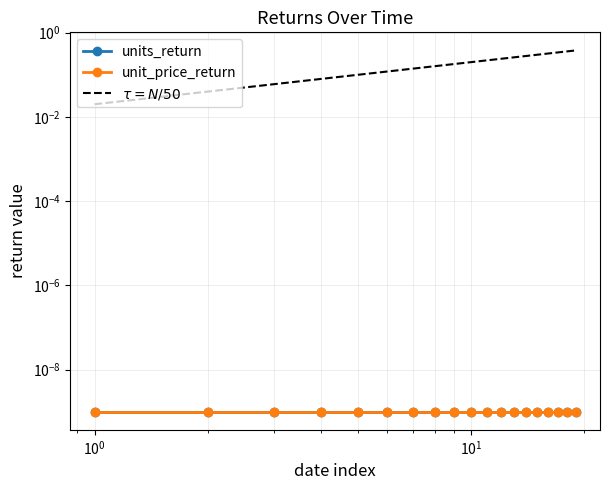

True or false: units_return and unit_price_return intersect in this chart.

False